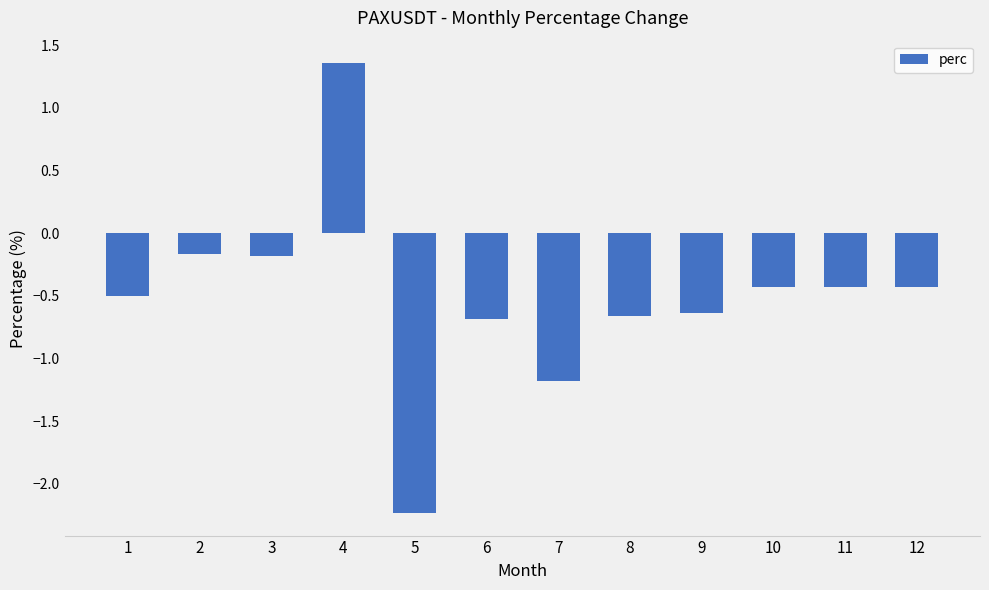

What is the sum of all values?

-6.2